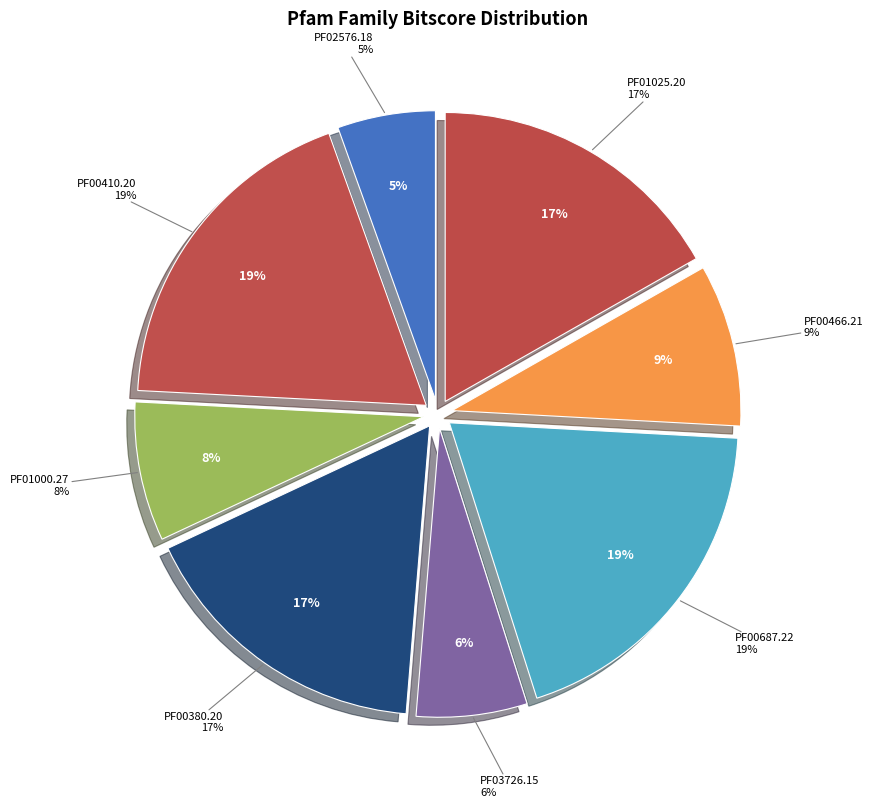

What is the total percentage of PF00380.20 and PF03726.15?

22.9%